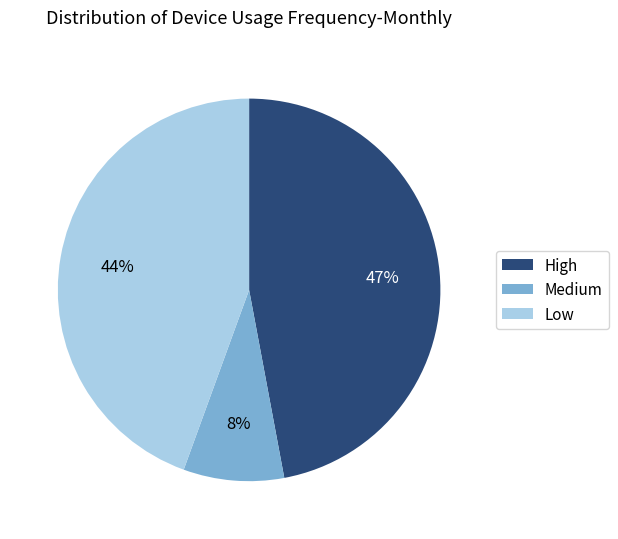

Which slice is the smallest?

Medium